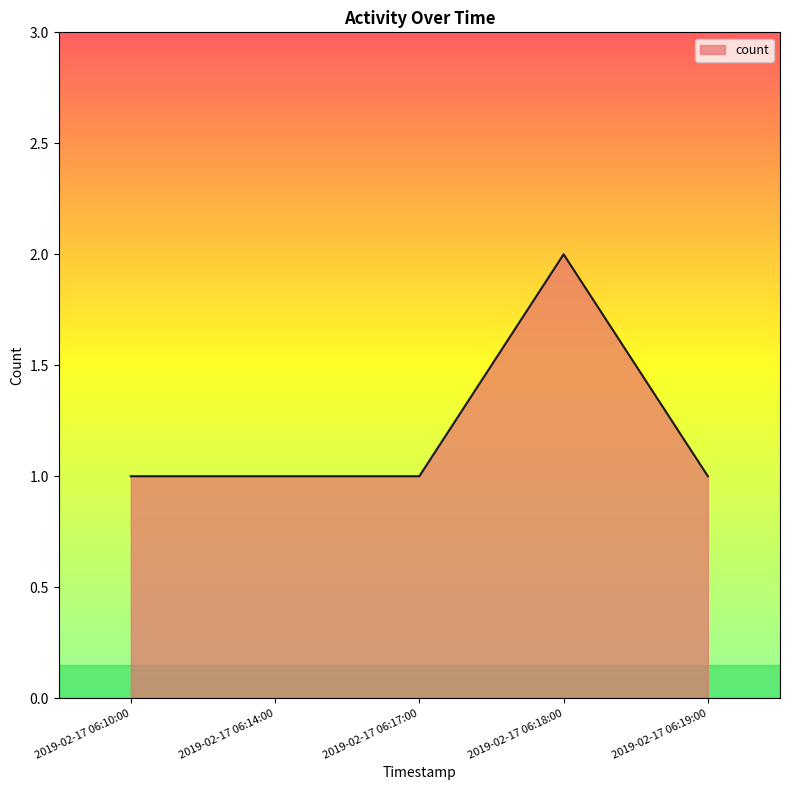

What value does the data have at 2019-02-17 06:19:00?

1